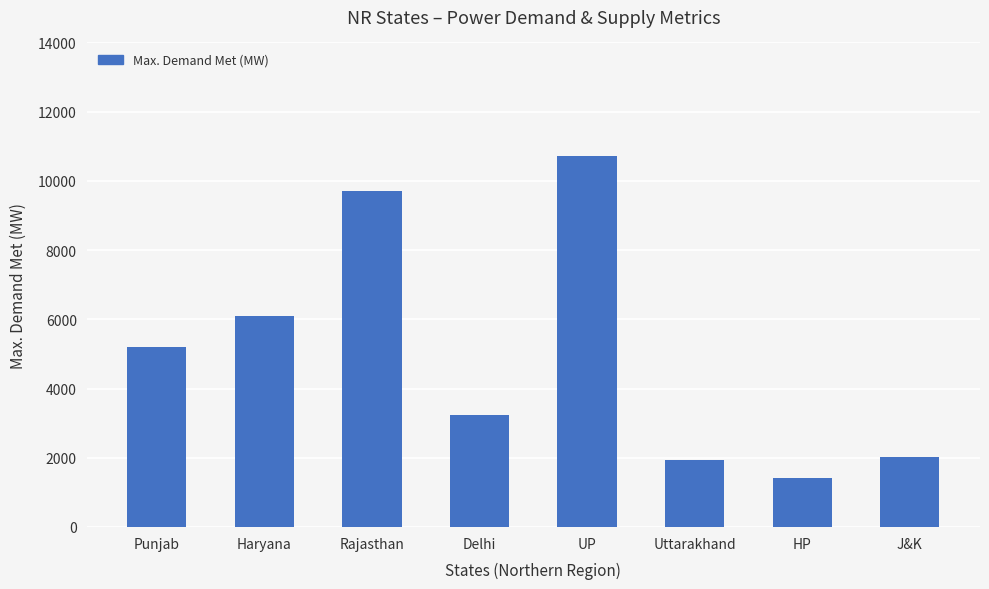

Reading left to right, what are all the values shown in this chart?

Punjab=5194	Haryana=6097	Rajasthan=9707	Delhi=3248	UP=10713	Uttarakhand=1931	HP=1428	J&K=2025